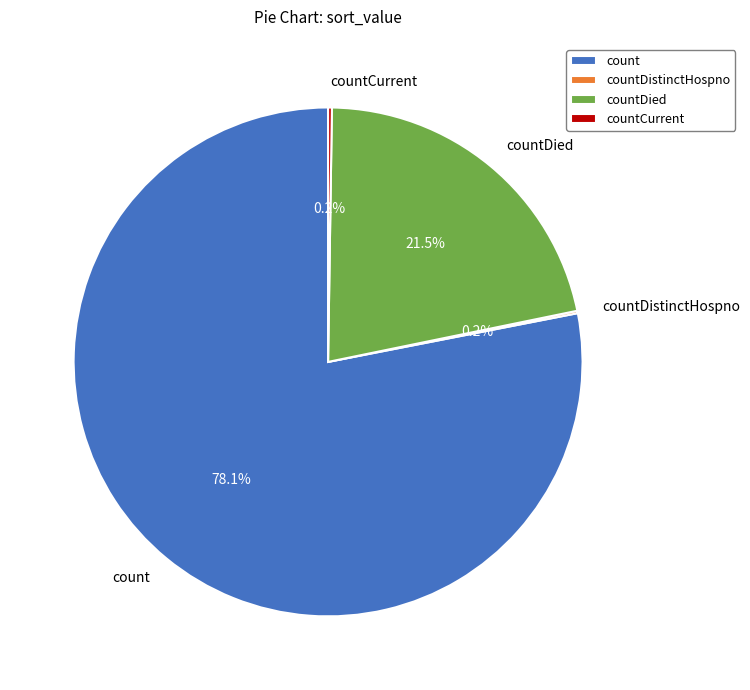

What portion of the pie excludes count?

21.9%